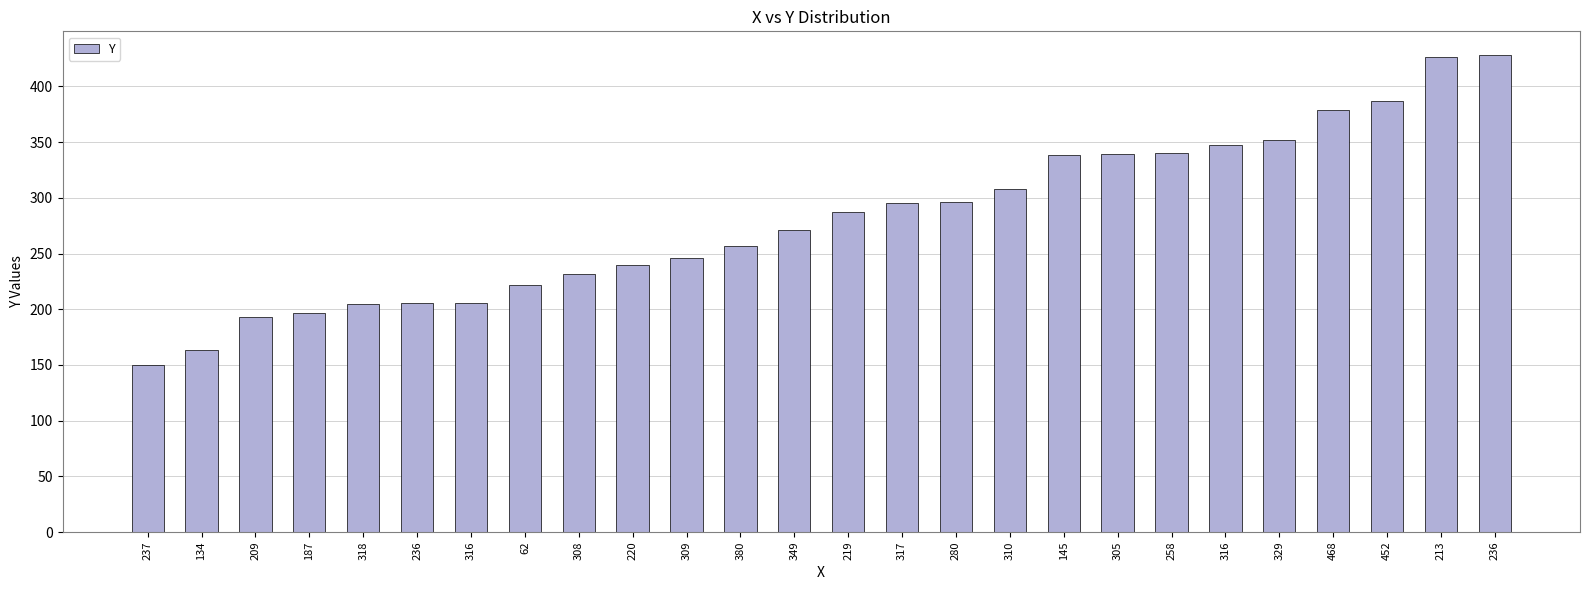

What is the change in value from 308 to 220?

+8